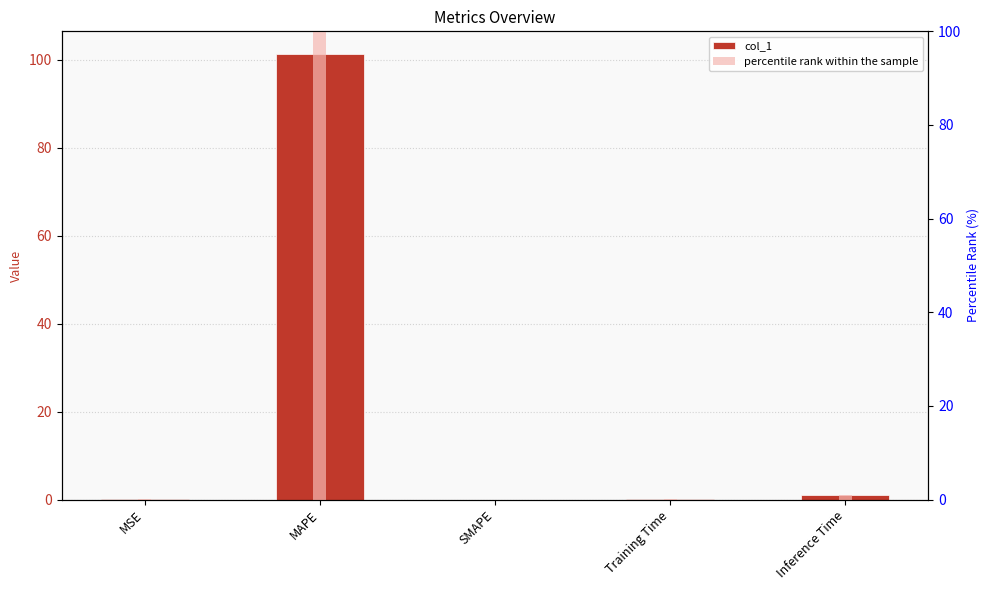

Is the value of percentile rank within the sample at MAPE greater than the value of col_1 at MSE?

Yes